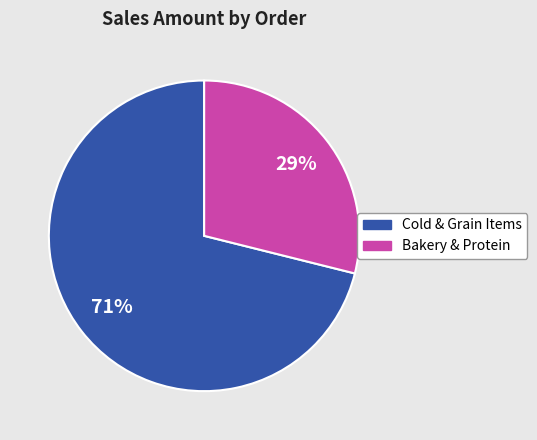

Rank the categories by value from highest to lowest.

Cold & Grain Items, Bakery & Protein